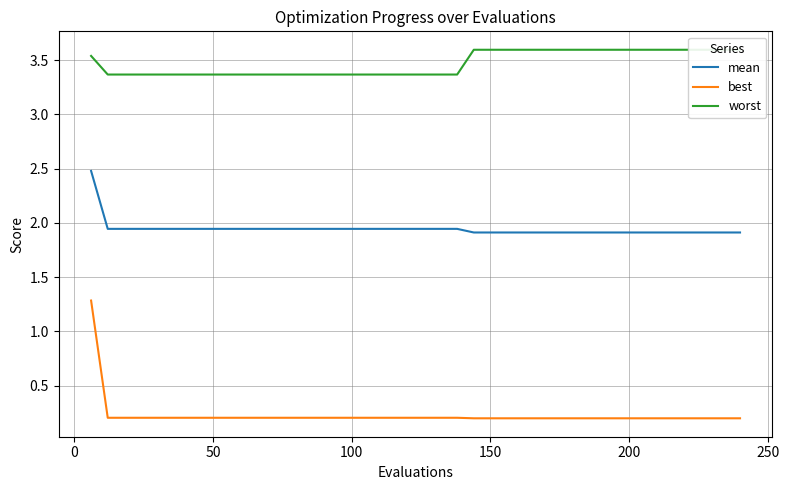

True or false: mean and best intersect in this chart.

False